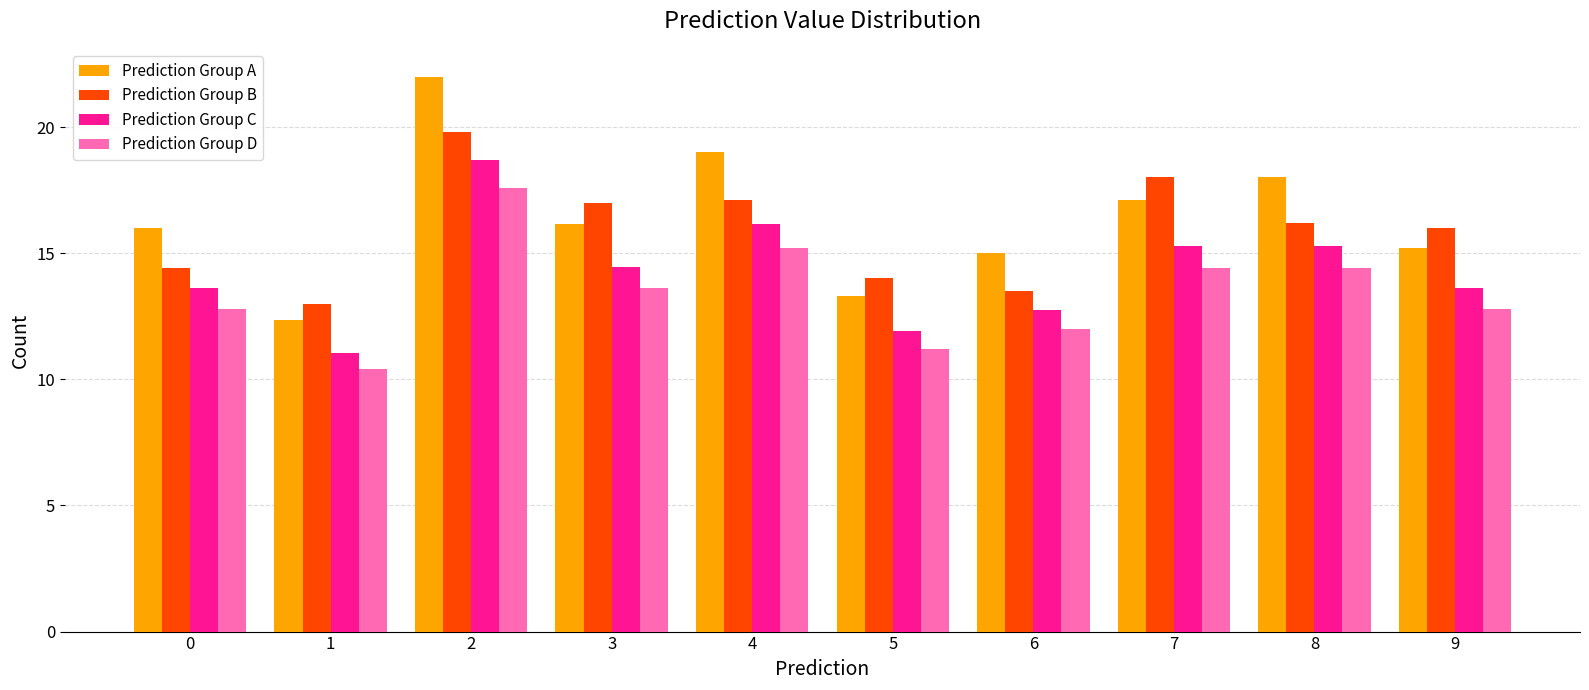

Is the value of Prediction Group D at 6 greater than the value of Prediction Group C at 7?

No